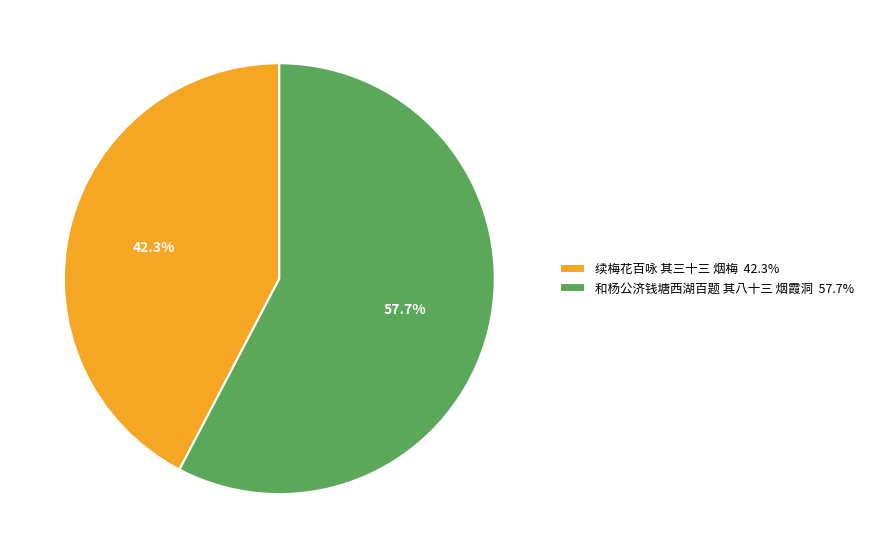

To the nearest percent, what portion does 续梅花百咏 其三十三 烟梅 represent?

42%